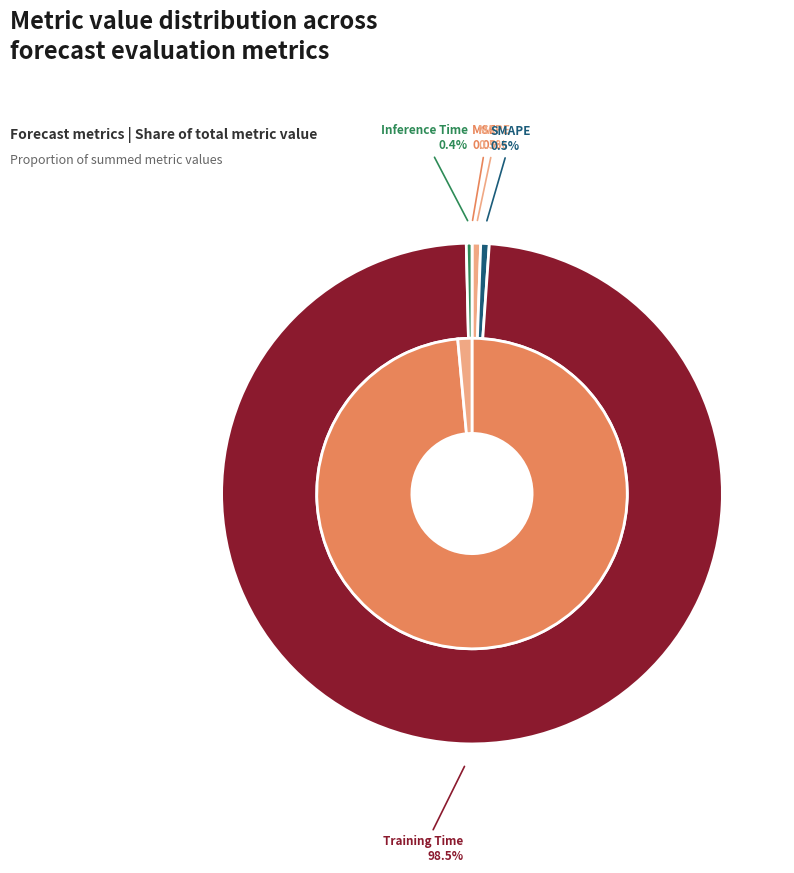

To the nearest percent, what portion does MAPE represent?

1%